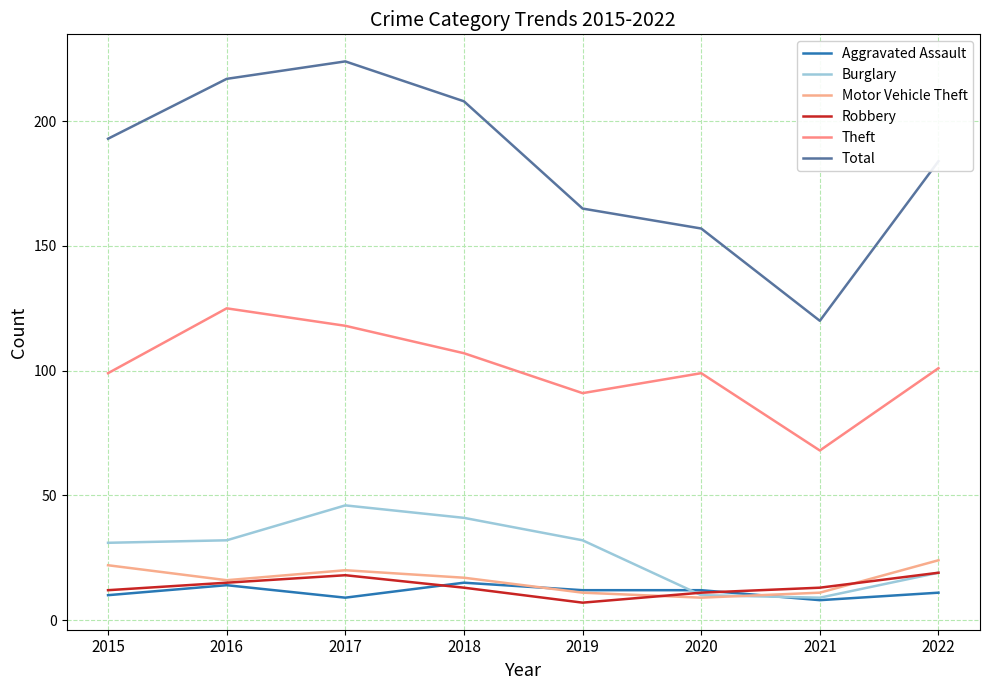

Is the value of Robbery at 2016 greater than the value of Aggravated Assault at 2017?

Yes